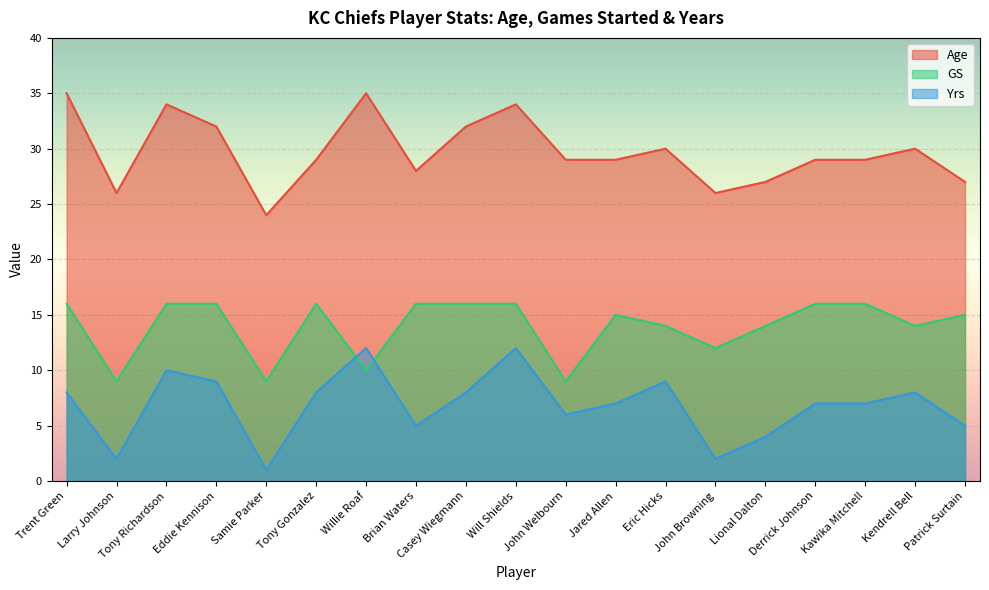

Is the value of Age at Patrick Surtain greater than the value of Yrs at John Welbourn?

Yes